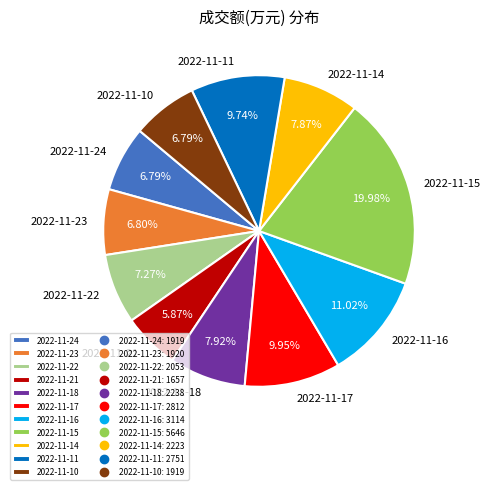

The 2022-11-21 slice represents 18% of the pie. True or false?

False